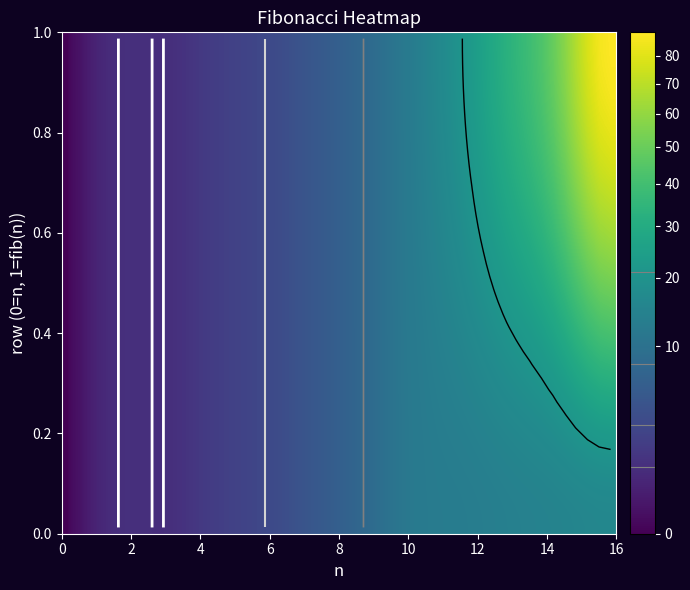

The value of n at 2 is 1. True or false?

True